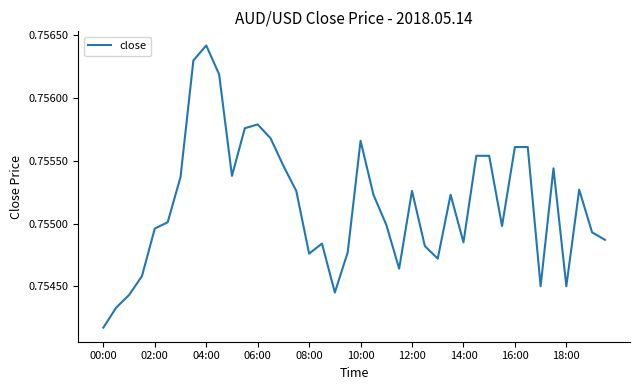

Which category has the highest value across all series?

04:00